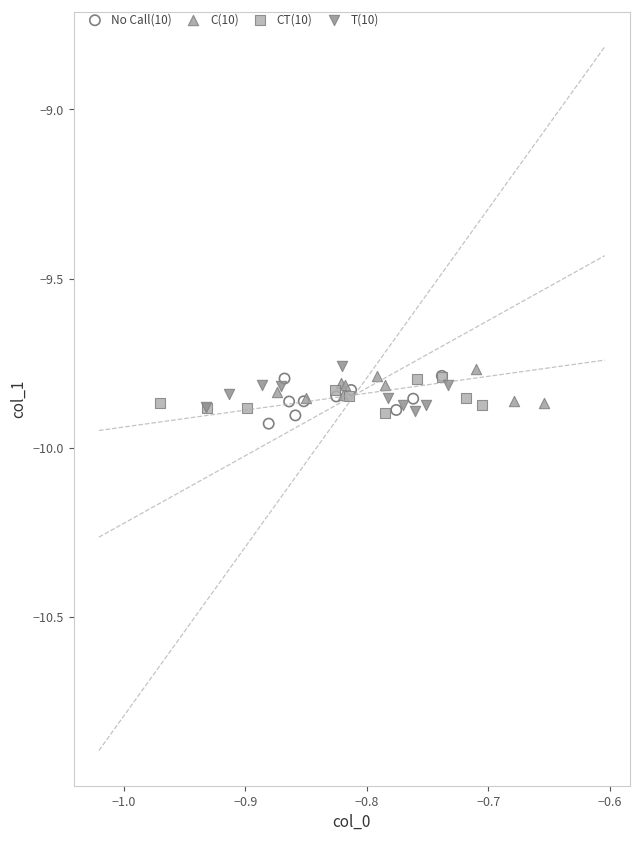

Which series reaches the minimum Y coordinate?

No Call(10)